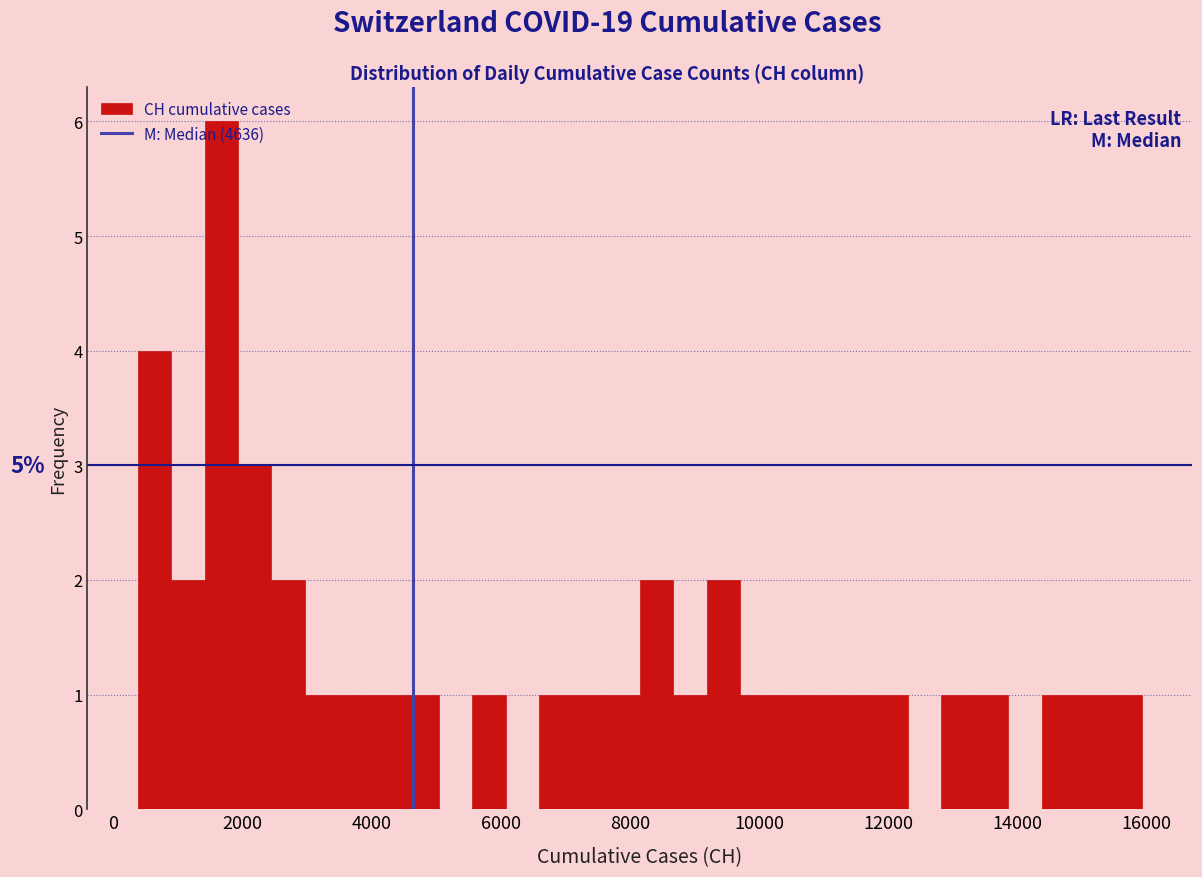

Read against the x-axis, roughly where is the centre of the tallest bar?

1600